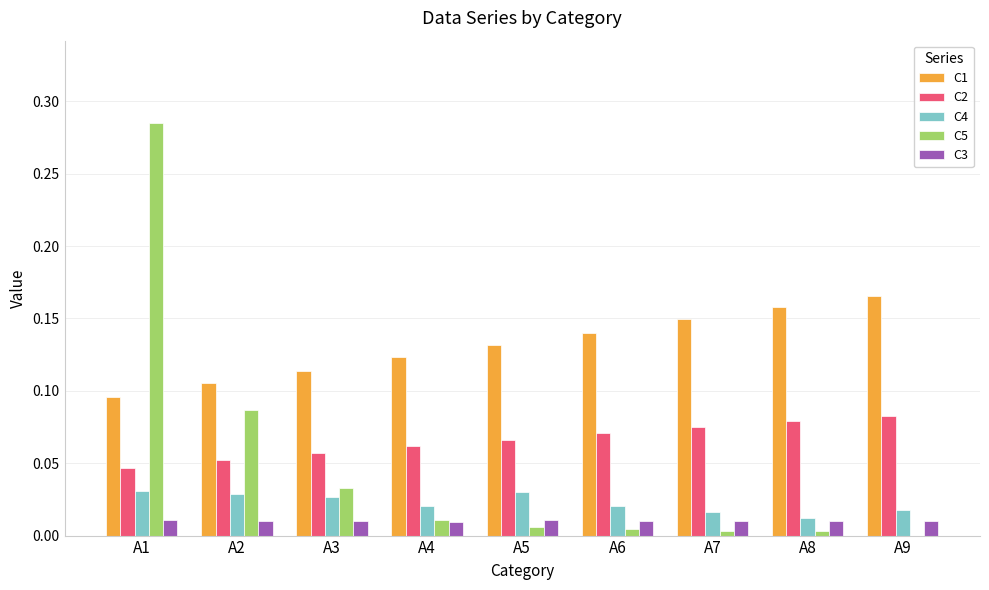

True or false: C3 has a value of 0.0 at A1.

True